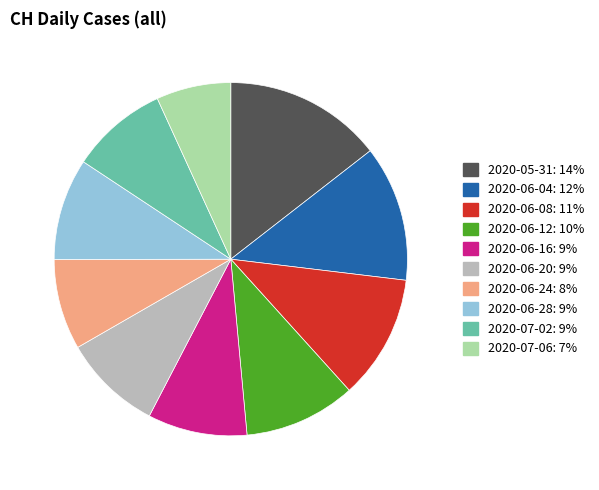

Between 2020-06-12: 10% and 2020-07-06: 7%, which is larger?

2020-06-12: 10%